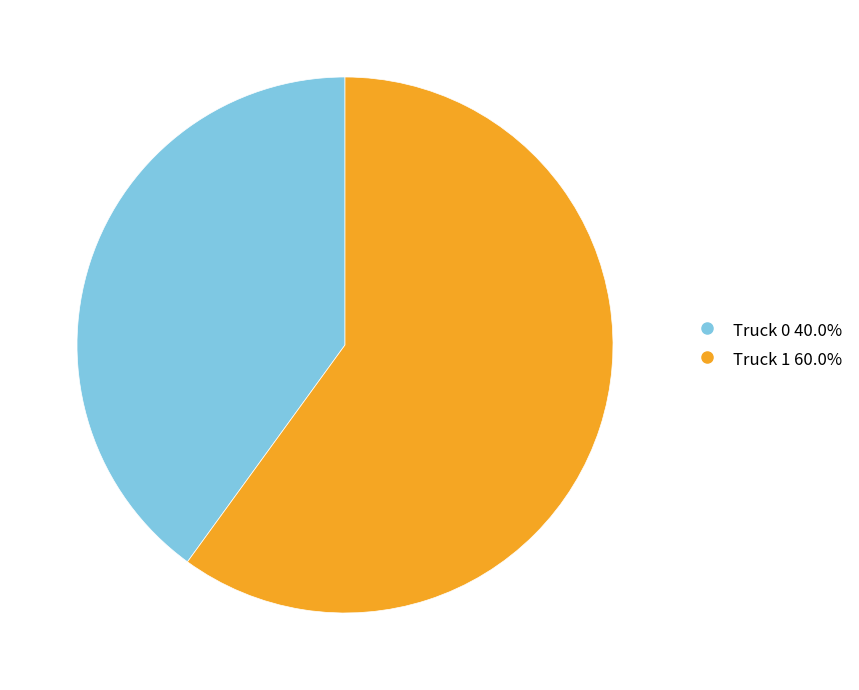

Which category accounts for the majority?

Truck 1